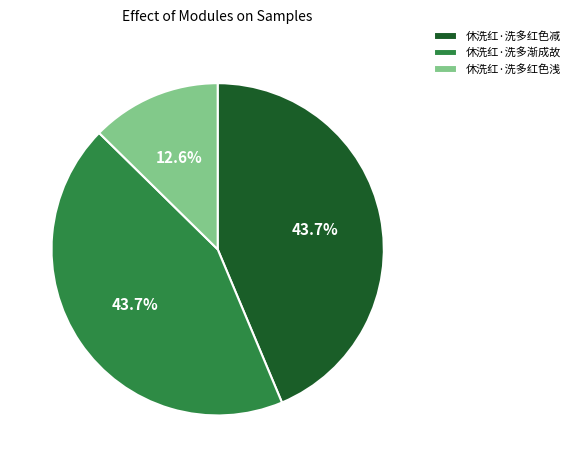

To the nearest percent, what portion does 休洗红·洗多渐成故 represent?

44%